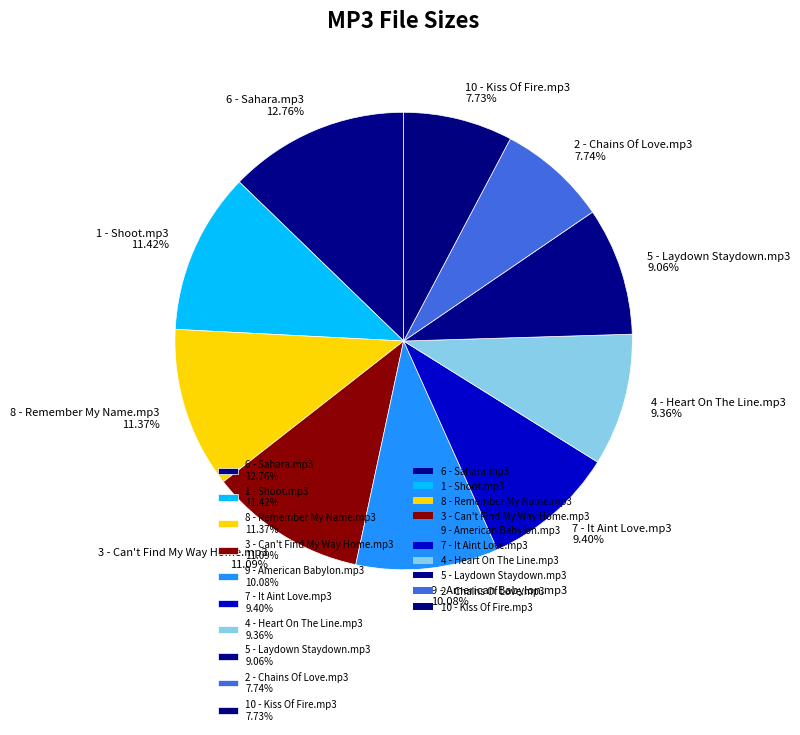

Between 8 - Remember My Name.mp3 11.37% and 2 - Chains Of Love.mp3 7.74%, which is larger?

8 - Remember My Name.mp3 11.37%